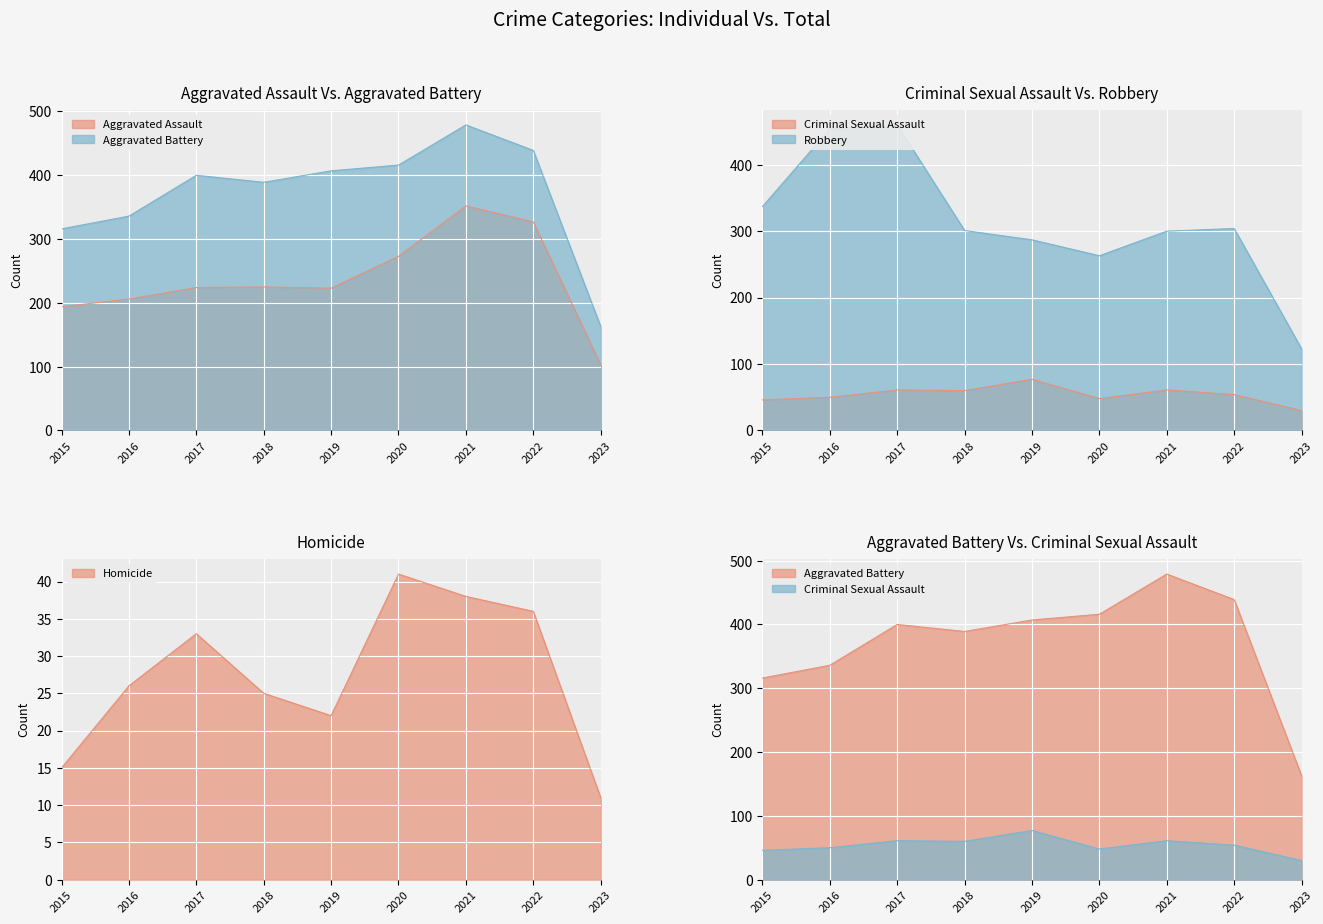

Reading left to right, what are all the values shown in this chart?

Aggravated Assault: 2015=194	2016=206	2017=224	2018=225	2019=223	2020=273	2021=352	2022=327	2023=103
Aggravated Battery: 2015=316	2016=336	2017=400	2018=389	2019=407	2020=416	2021=479	2022=439	2023=163
Criminal Sexual Assault: 2015=46	2016=50	2017=61	2018=60	2019=77	2020=48	2021=61	2022=54	2023=30
Homicide: 2015=15	2016=26	2017=33	2018=25	2019=22	2020=41	2021=38	2022=36	2023=11
Robbery: 2015=337	2016=454	2017=460	2018=301	2019=287	2020=263	2021=300	2022=304	2023=123